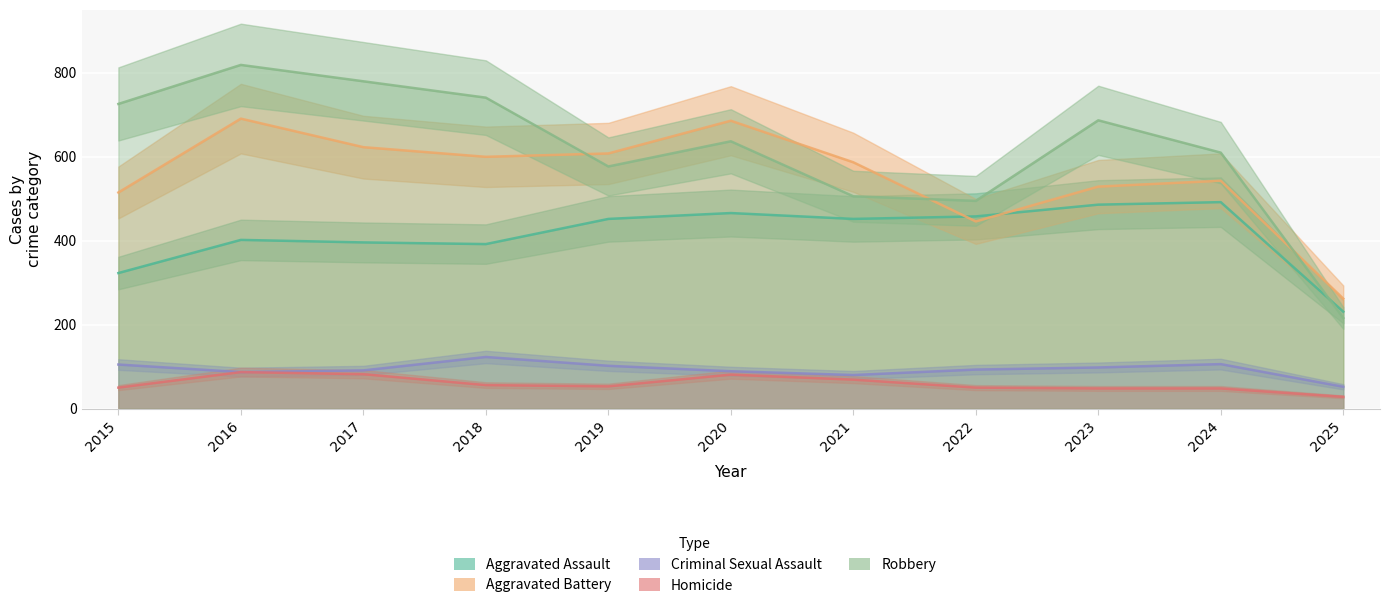

Where is the first local minimum for Criminal Sexual Assault?

2016